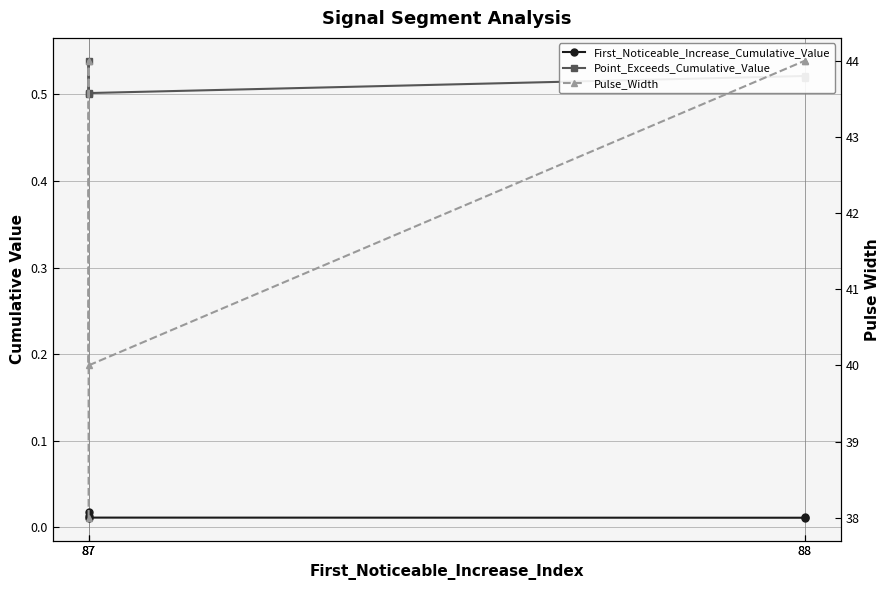

Rank the series at 88 from lowest to highest value.

First_Noticeable_Increase_Cumulative_Value, Point_Exceeds_Cumulative_Value, Pulse_Width